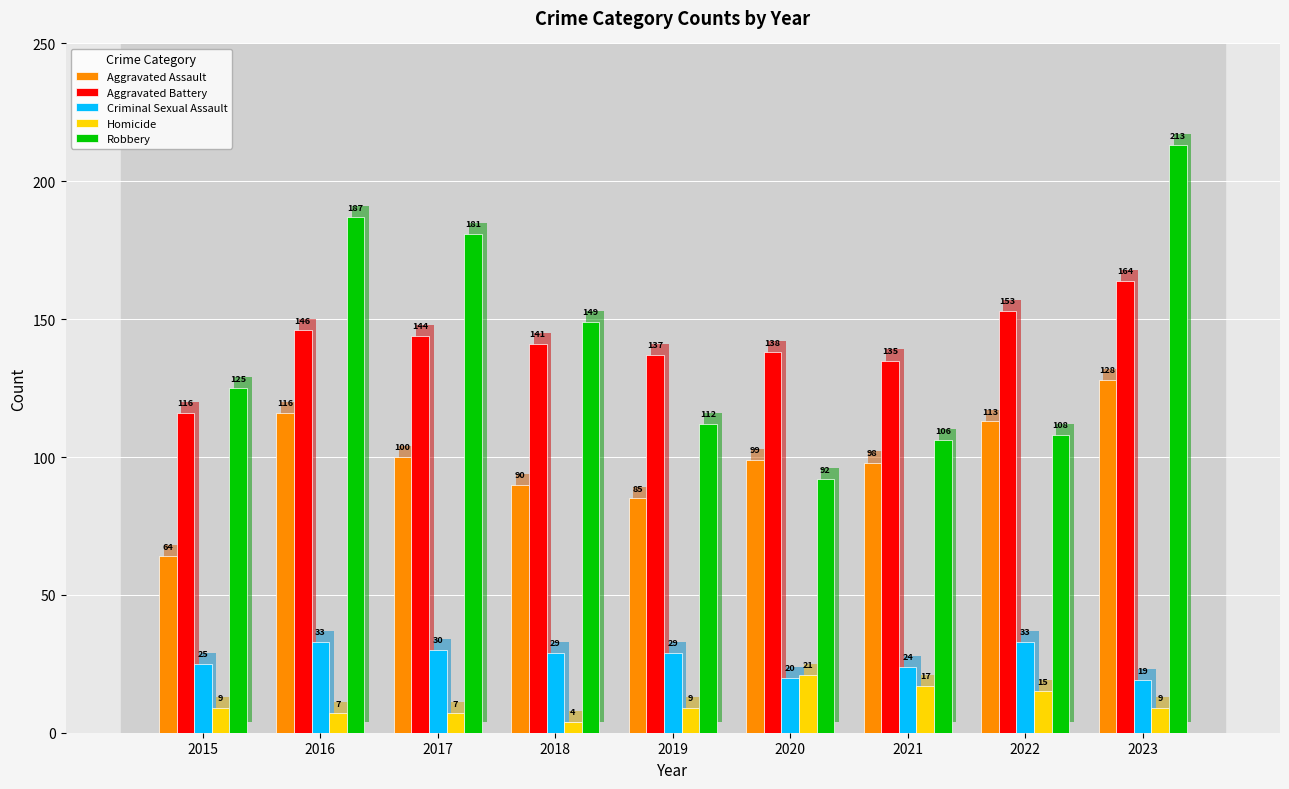

Reading left to right, extract all data points from this chart.

Aggravated Assault: 2015=64	2016=116	2017=100	2018=90	2019=85	2020=99	2021=98	2022=113	2023=128
Aggravated Battery: 2015=116	2016=146	2017=144	2018=141	2019=137	2020=138	2021=135	2022=153	2023=164
Criminal Sexual Assault: 2015=25	2016=33	2017=30	2018=29	2019=29	2020=20	2021=24	2022=33	2023=19
Homicide: 2015=9	2016=7	2017=7	2018=4	2019=9	2020=21	2021=17	2022=15	2023=9
Robbery: 2015=125	2016=187	2017=181	2018=149	2019=112	2020=92	2021=106	2022=108	2023=213